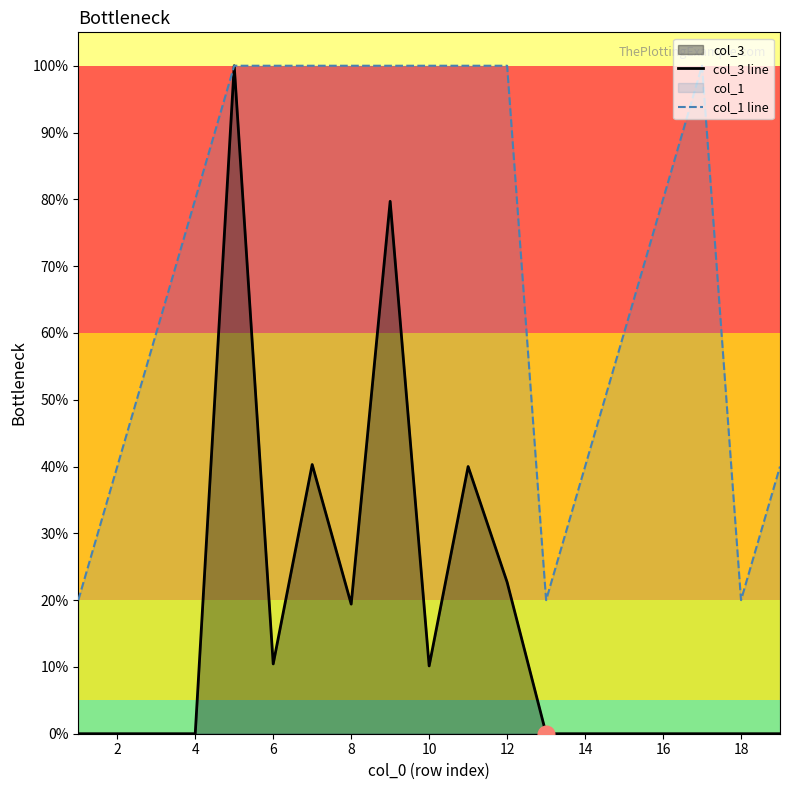

List the series in order of their overall mean, lowest first.

col_3 line, col_1 line